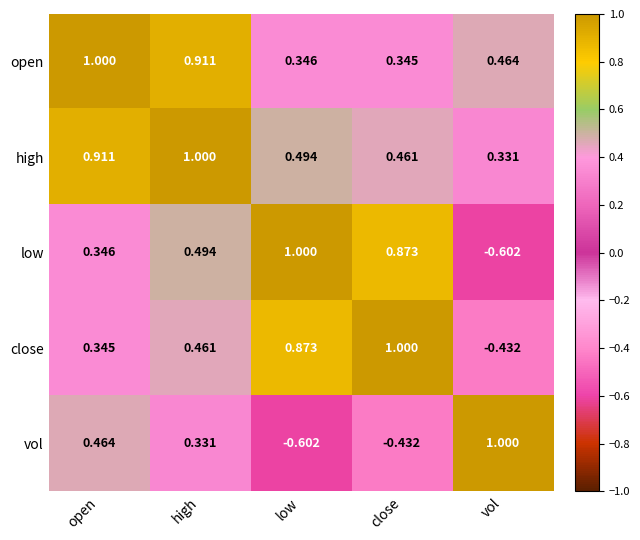

At which label does close reach its minimum?

vol